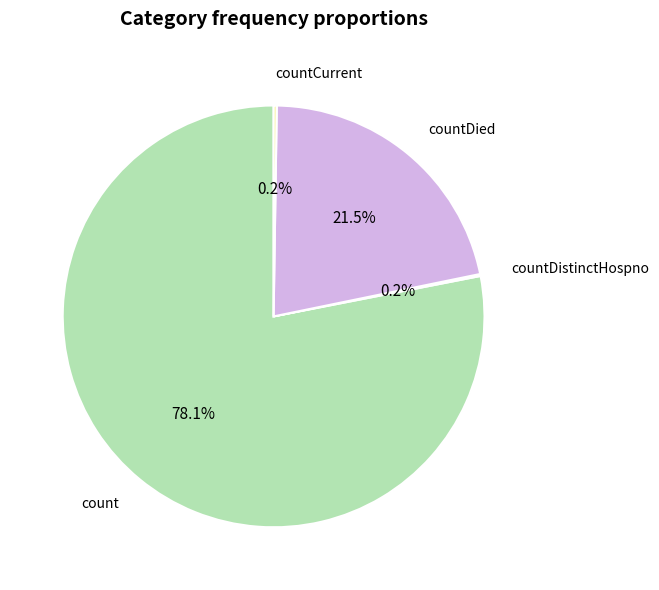

To the nearest percent, what is the difference between the largest and smallest slice percentages?

78%